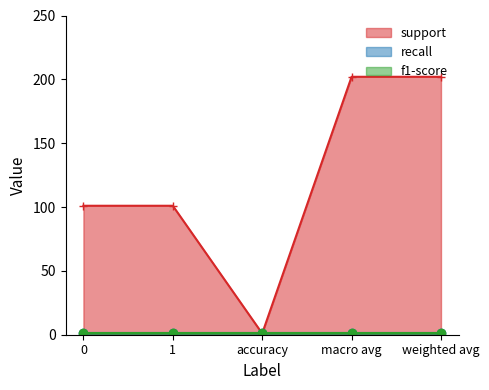

What position from the left is accuracy?

3